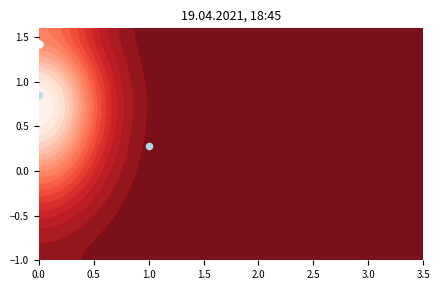

Is it true that the value at 0.0 is 2.7?

False